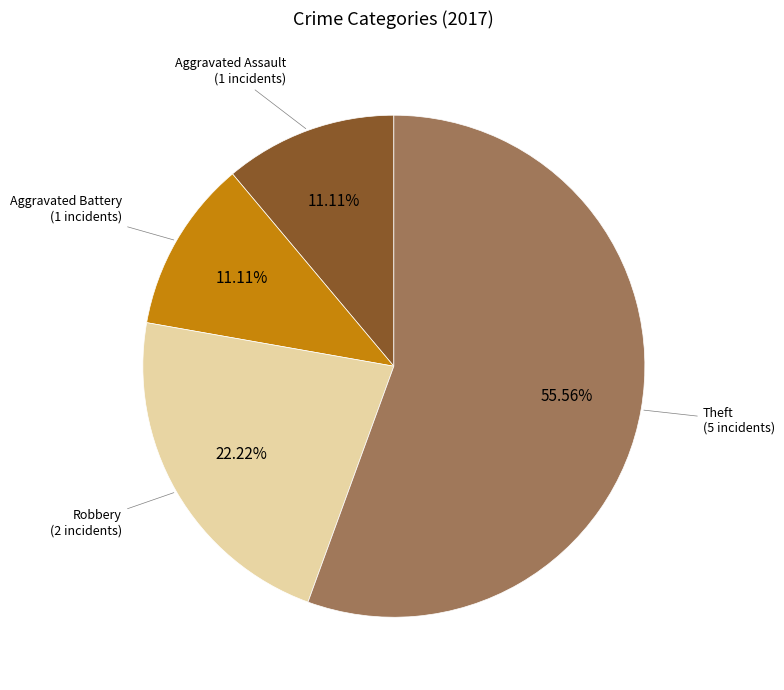

Is there any slice that represents more than half of the pie?

Yes